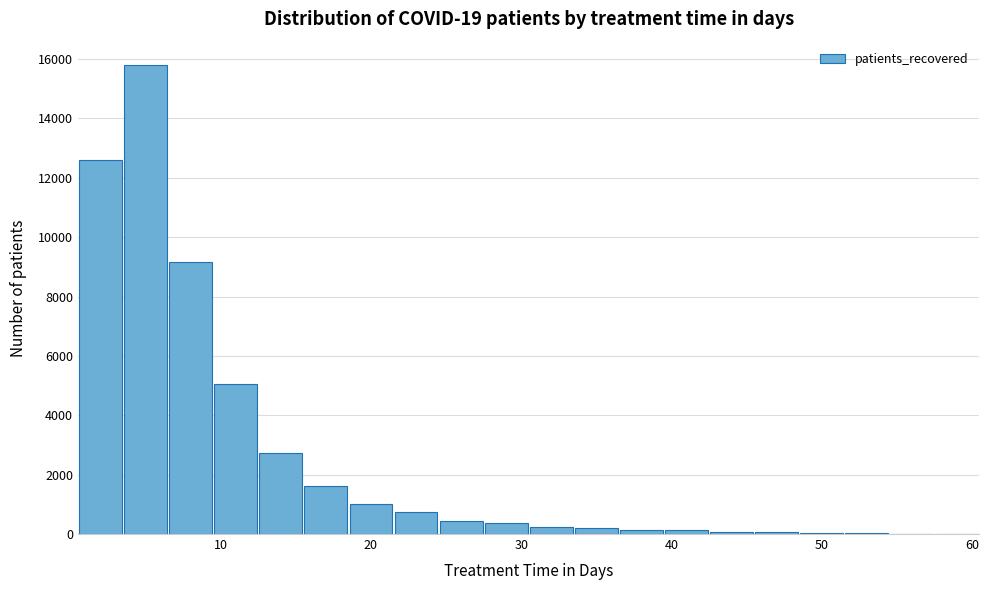

Around what value on the x-axis is the tallest bar? Give the approximate position of its centre, as read against the axis.

5